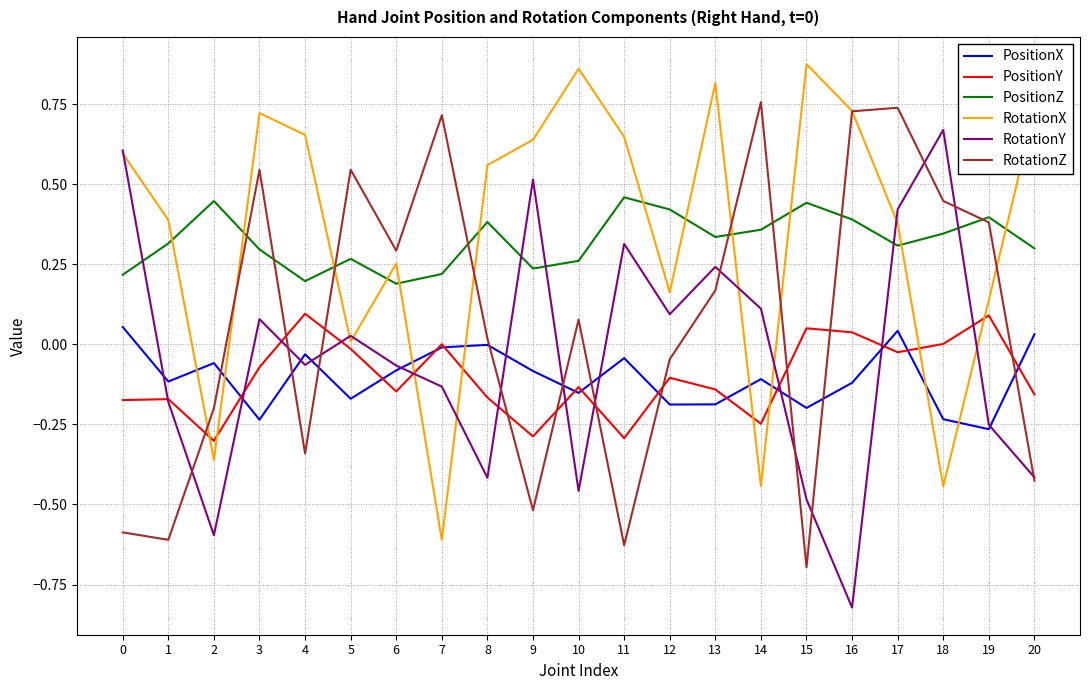

At which category is the sum across all series the highest?

17